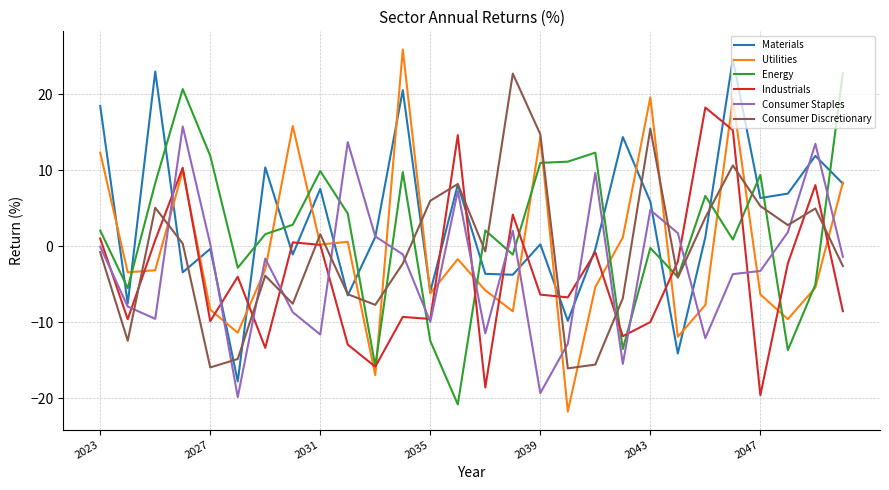

How many interior local valleys does the Consumer Discretionary series have?

8